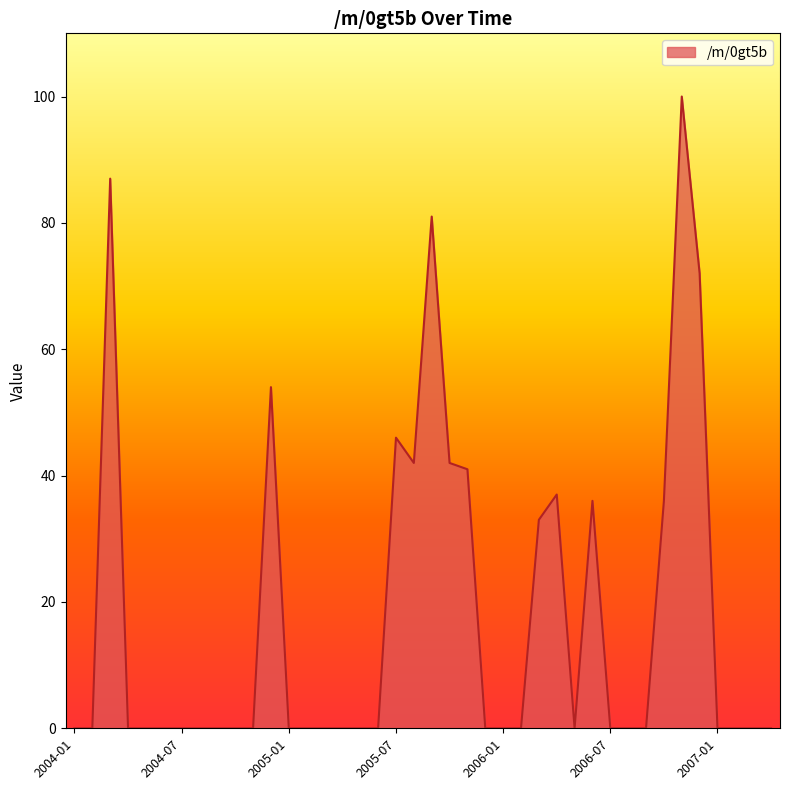

What is the maximum value shown in the chart?

100